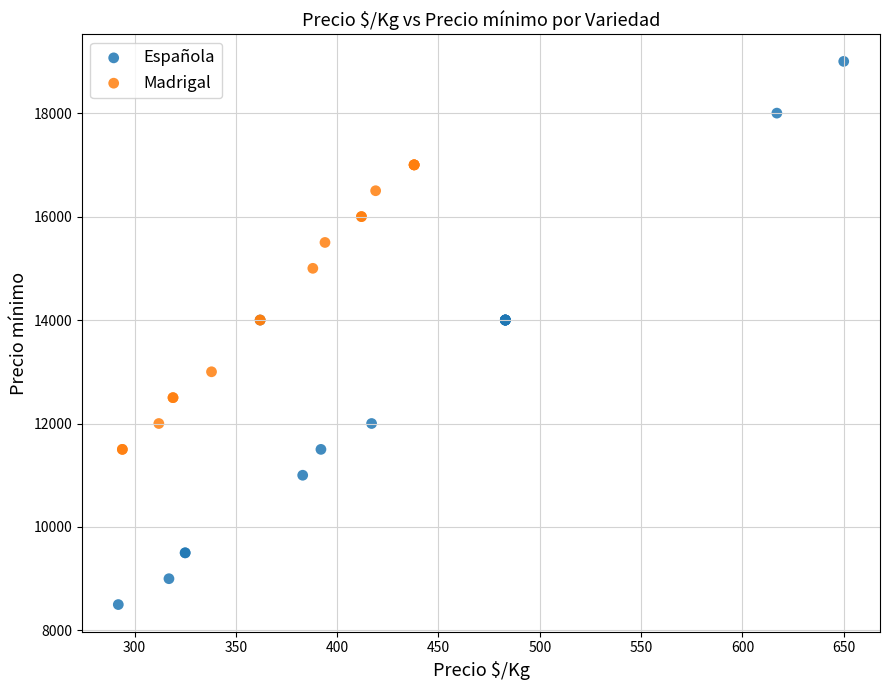

Which series has the widest spread of Y values?

Española